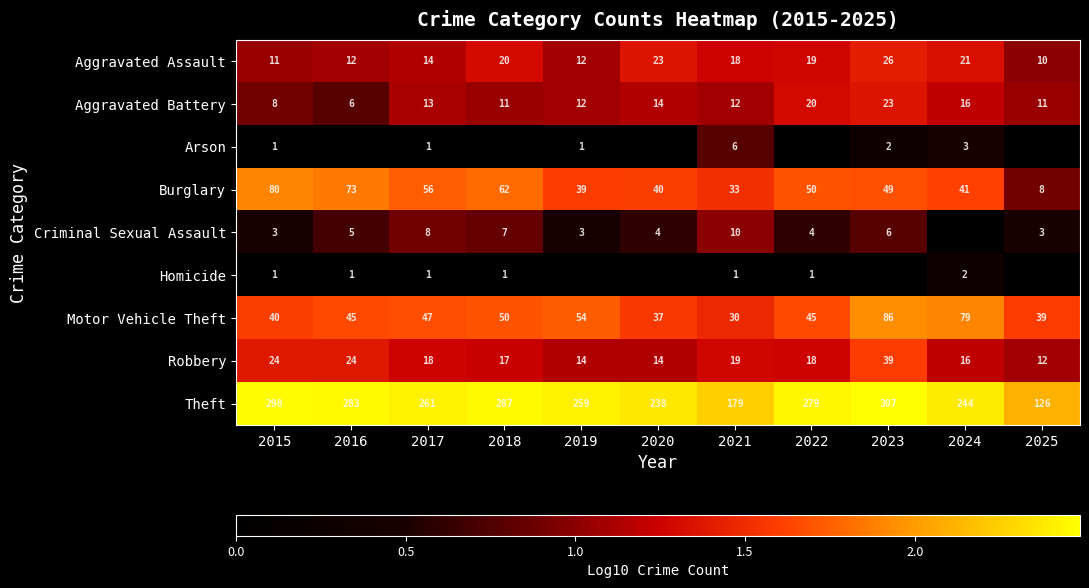

Is the value of Criminal Sexual Assault at 2017 greater than the value of Burglary at 2016?

No